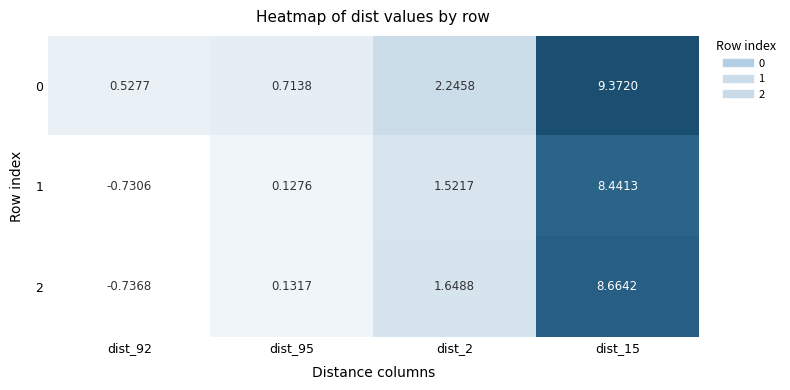

How many data points does each series have?

4